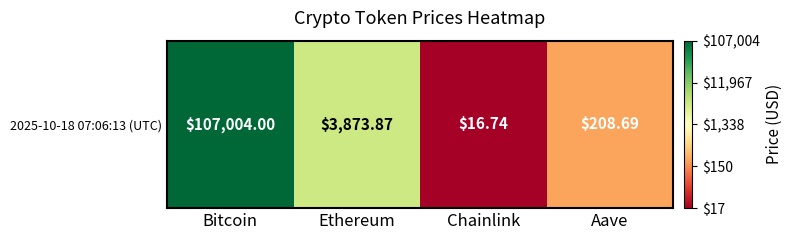

What is the greatest value displayed?

5.0